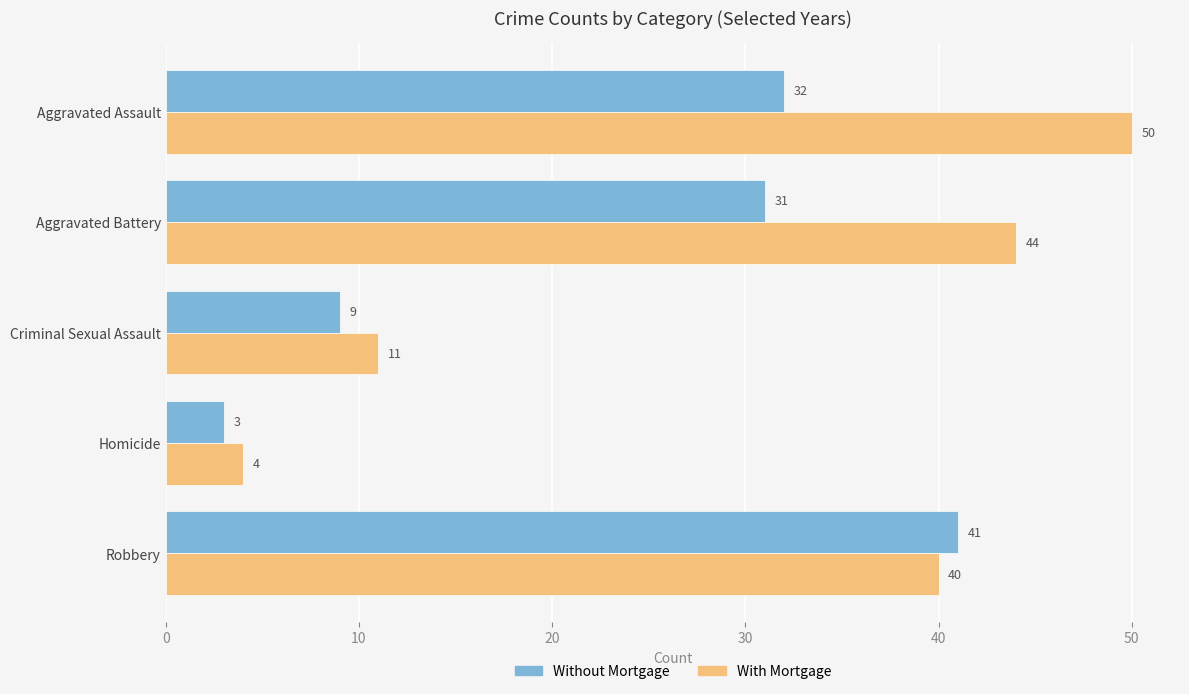

List the series in order of their overall mean, highest first.

With Mortgage, Without Mortgage